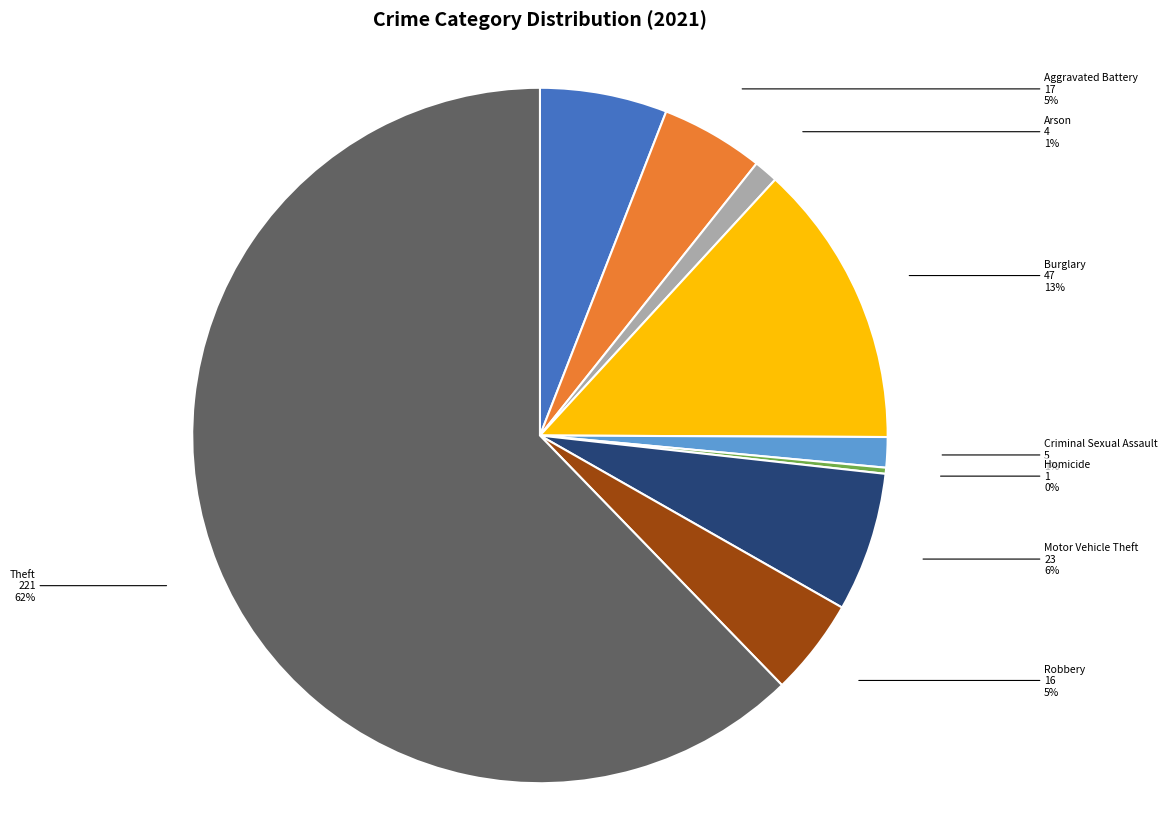

How many segments does this pie chart have?

9